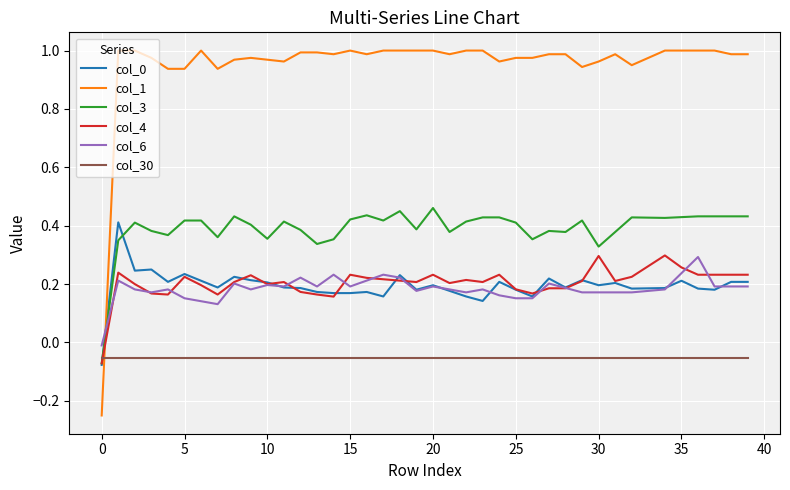

Which series has the widest spread of values?

col_1